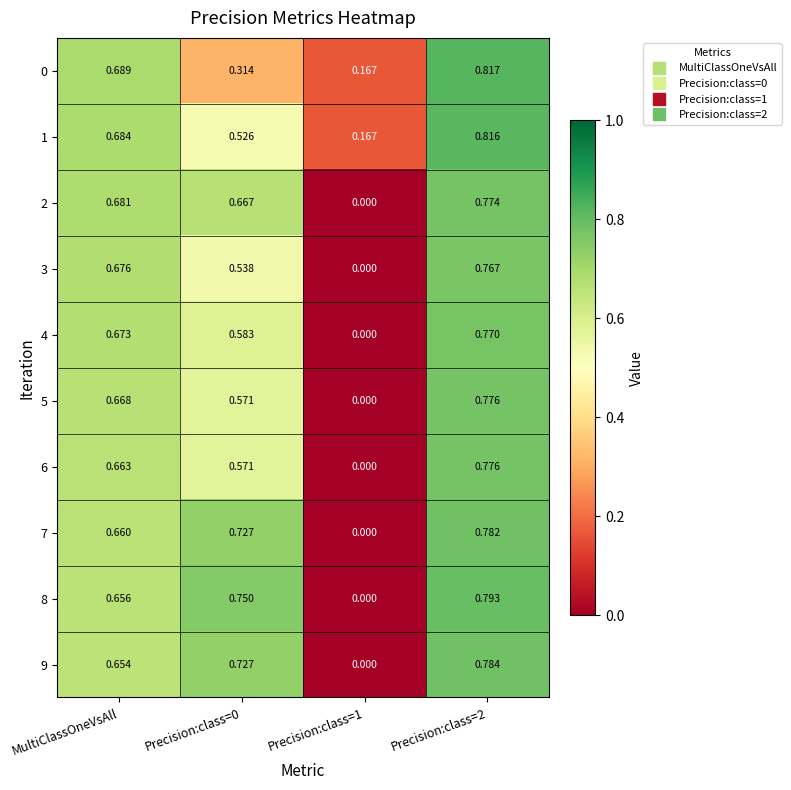

What is the total value across all series at Precision:class=2?

7.9